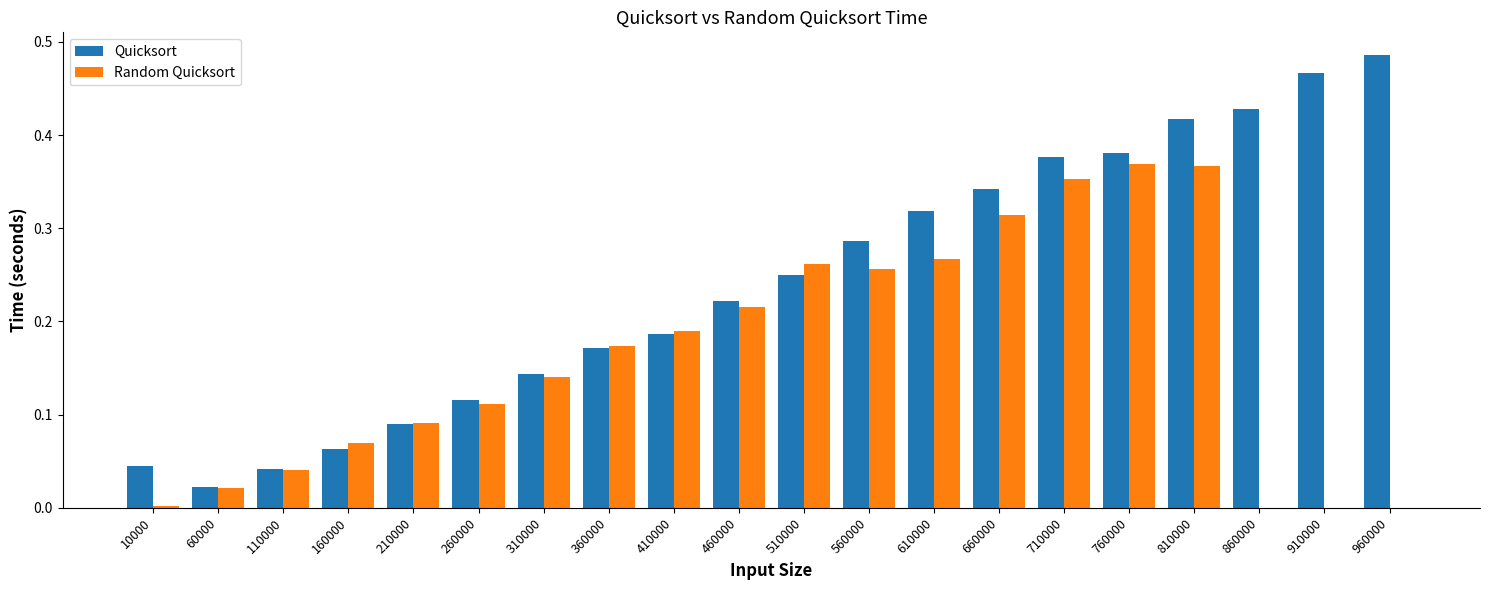

At which category is the sum across all series the highest?

810000